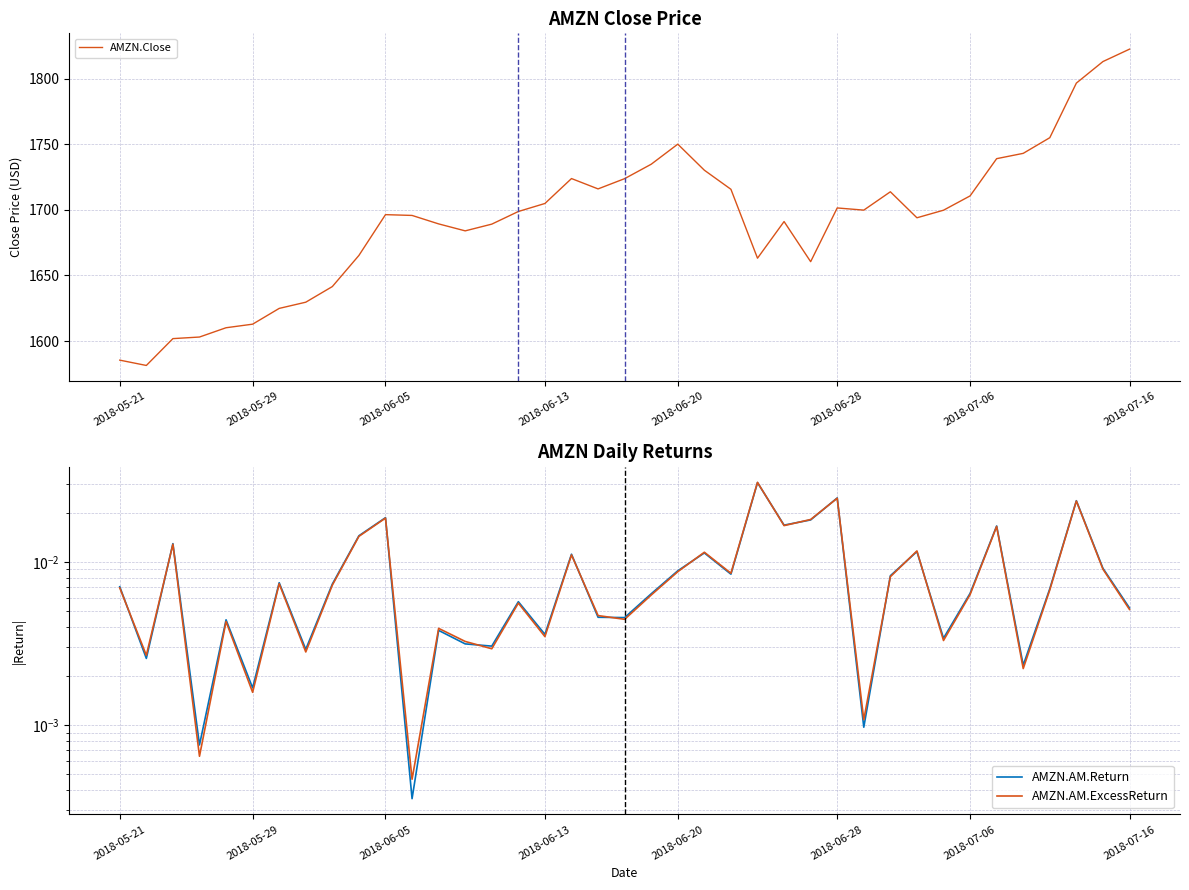

How many data points in AMZN.Close are less than 1698?

19